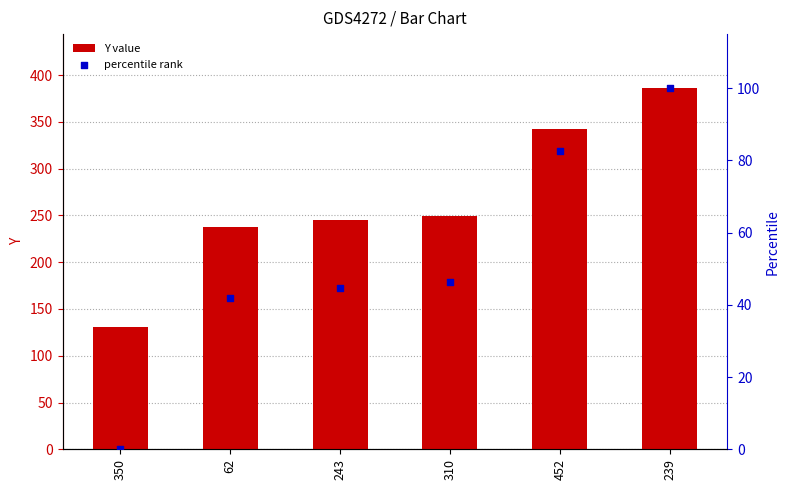

Is the value of percentile rank at 239 greater than the value of Y value at 452?

No